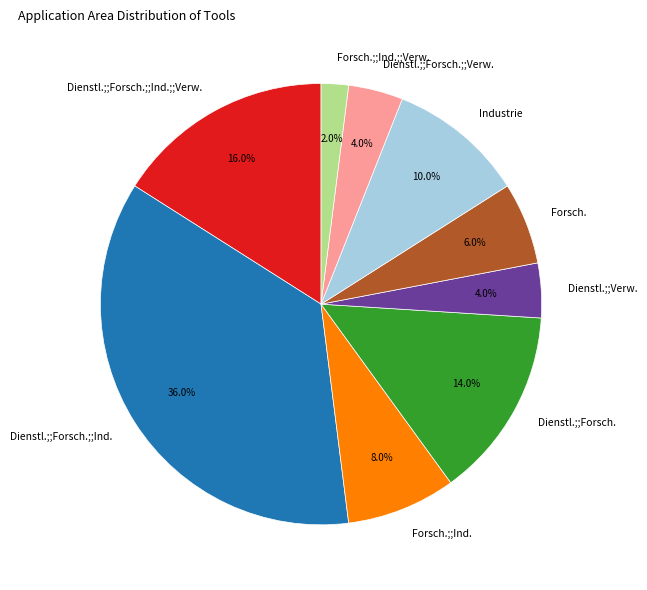

To the nearest percent, what is the difference between the largest and smallest slice percentages?

34%